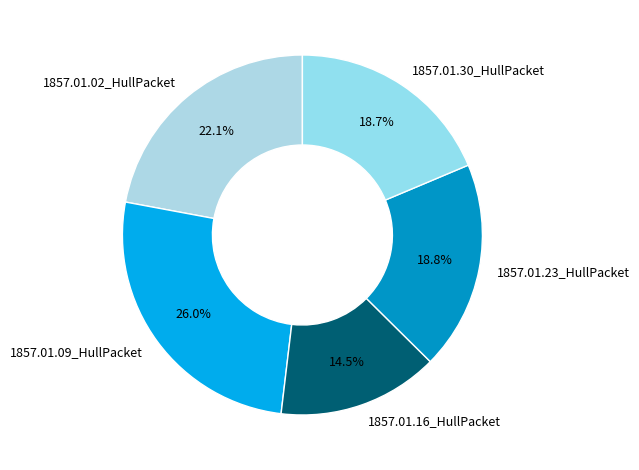

Count the number of slices in the pie.

5